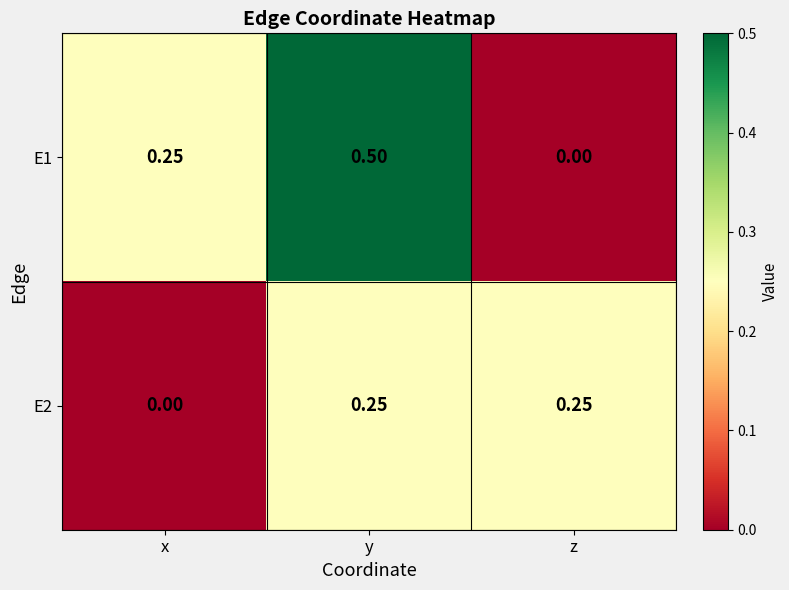

How many data points does each series have?

3